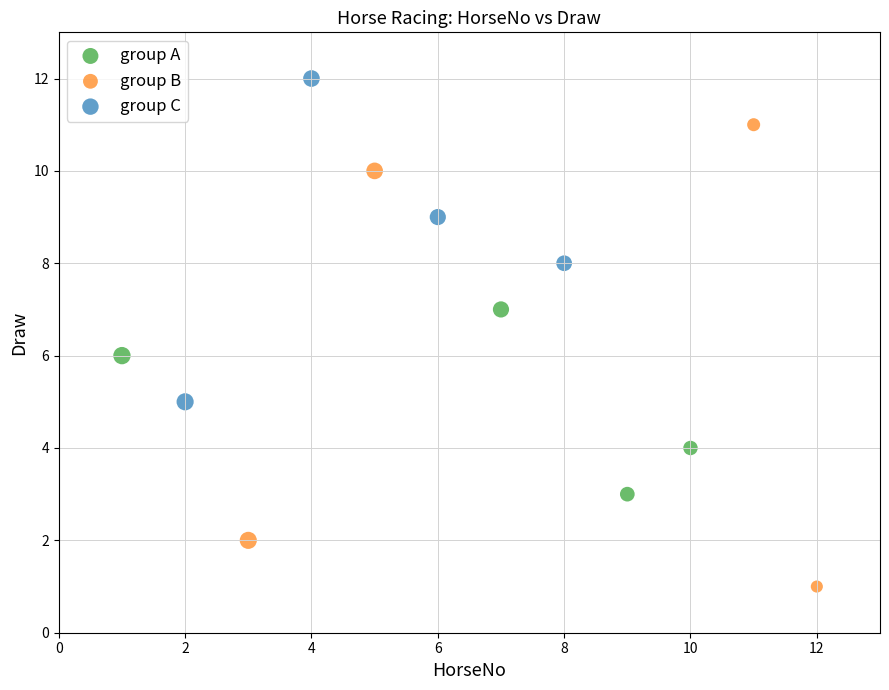

Which series contains the lowest Y value?

group B